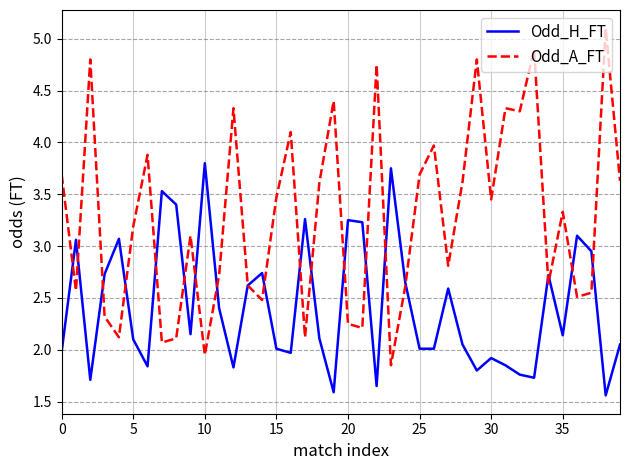

List the series in order of their overall mean, highest first.

Odd_A_FT, Odd_H_FT